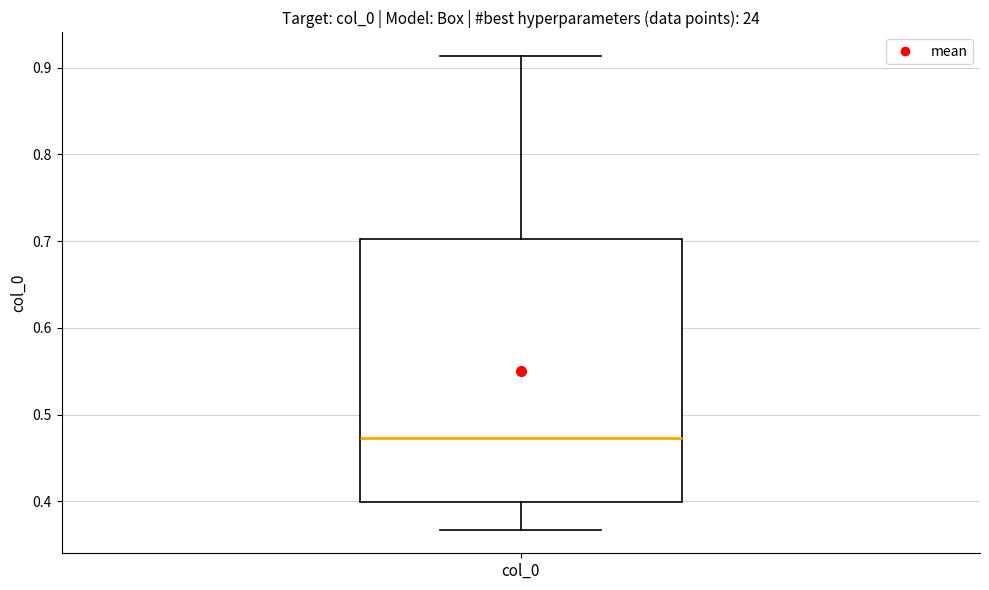

Read this box plot against the y-axis: the position of the median line, the range covered by the box, and the ends of both whiskers. The values are not printed on the chart, so give them approximately, as read against the axis.

median 0.47, box 0.40 to 0.70, whiskers 0.37 to 0.91